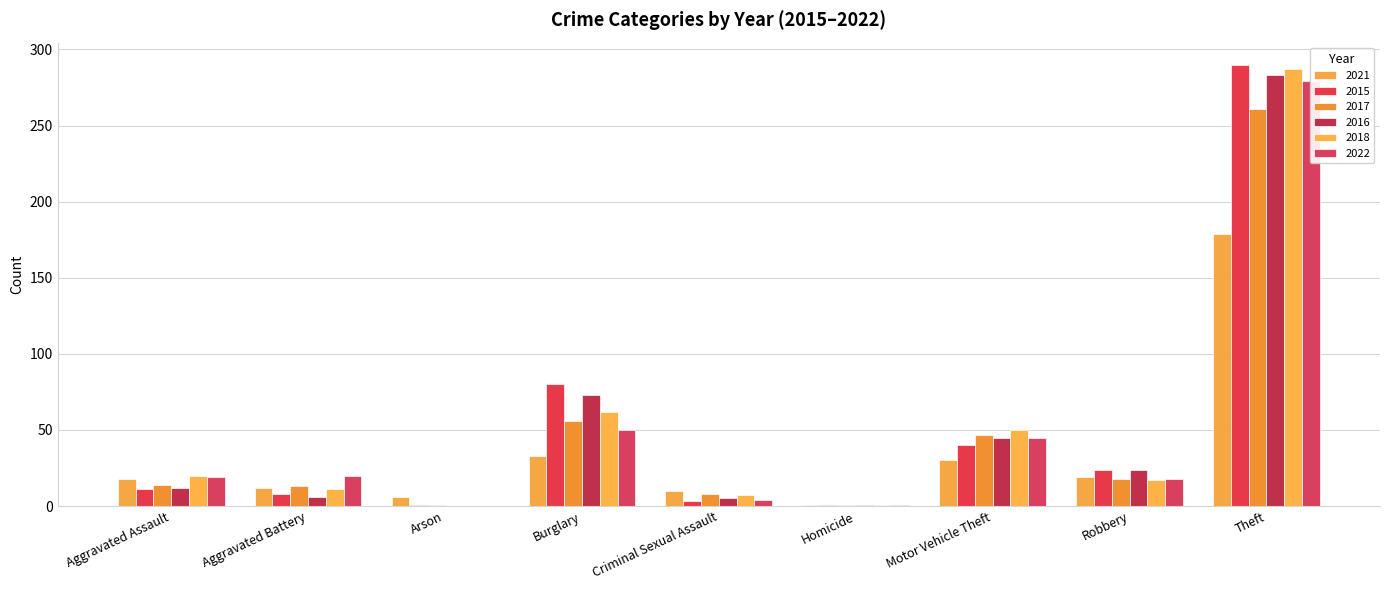

What is the total value across all series at Aggravated Battery?

70